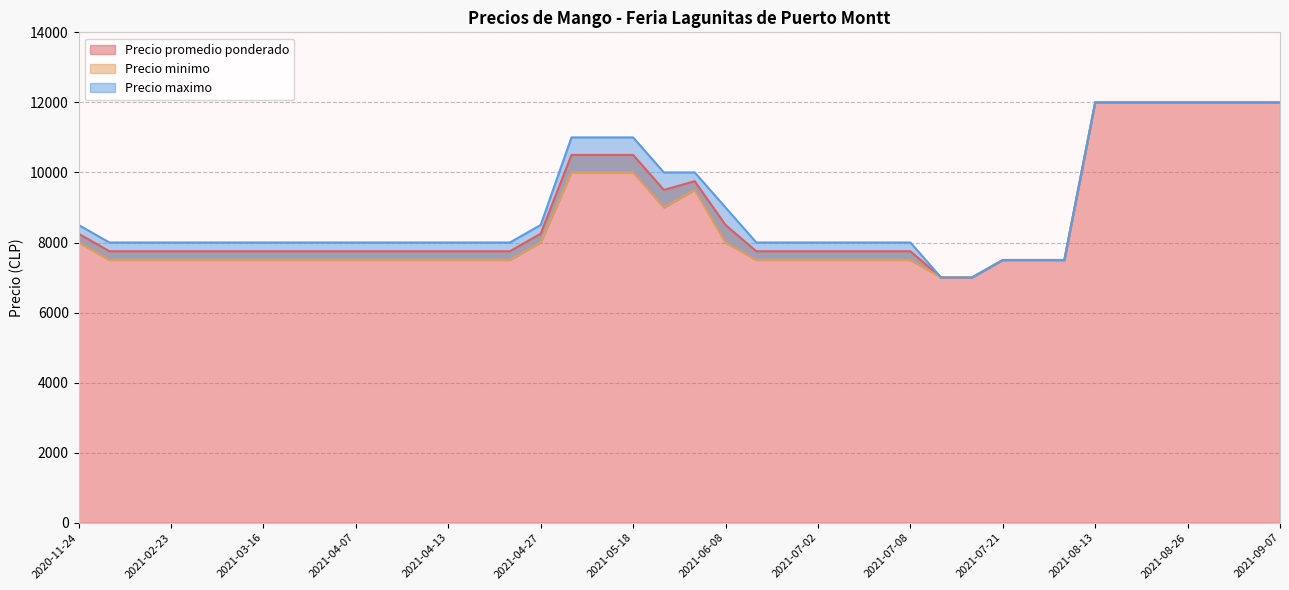

Reading left to right, list all the values displayed in this chart.

Precio promedio ponderado: 2021-04-09=7750	2021-03-23=7750	2021-08-24=12000	2021-04-08=7750	2021-08-20=12000	2021-06-15=7750	2021-07-21=7500	2021-08-13=12000	2021-07-02=7750	2021-07-07=7750	2021-06-02=9750	2021-03-03=7750	2020-11-24=8250	2021-05-14=10500	2021-04-16=7750	2021-06-30=7750	2021-06-01=9500	2021-08-27=12000	2021-04-27=8250	2020-12-04=7750	2021-03-17=7750	2021-03-16=7750	2021-04-07=7750	2021-06-08=8500	2021-09-07=12000	2021-04-13=7750	2021-07-08=7750	2021-07-14=7000	2021-02-26=7750	2021-05-18=10500	2021-02-23=7750	2021-08-26=12000	2021-05-11=10500	2021-04-14=7750	2021-07-22=7500	2021-07-06=7750	2021-02-19=7750	2021-07-23=7500	2021-07-15=7000	2021-09-03=12000
Precio minimo: 2021-04-09=7500	2021-03-23=7500	2021-08-24=12000	2021-04-08=7500	2021-08-20=12000	2021-06-15=7500	2021-07-21=7500	2021-08-13=12000	2021-07-02=7500	2021-07-07=7500	2021-06-02=9500	2021-03-03=7500	2020-11-24=8000	2021-05-14=10000	2021-04-16=7500	2021-06-30=7500	2021-06-01=9000	2021-08-27=12000	2021-04-27=8000	2020-12-04=7500	2021-03-17=7500	2021-03-16=7500	2021-04-07=7500	2021-06-08=8000	2021-09-07=12000	2021-04-13=7500	2021-07-08=7500	2021-07-14=7000	2021-02-26=7500	2021-05-18=10000	2021-02-23=7500	2021-08-26=12000	2021-05-11=10000	2021-04-14=7500	2021-07-22=7500	2021-07-06=7500	2021-02-19=7500	2021-07-23=7500	2021-07-15=7000	2021-09-03=12000
Precio maximo: 2021-04-09=8000	2021-03-23=8000	2021-08-24=12000	2021-04-08=8000	2021-08-20=12000	2021-06-15=8000	2021-07-21=7500	2021-08-13=12000	2021-07-02=8000	2021-07-07=8000	2021-06-02=10000	2021-03-03=8000	2020-11-24=8500	2021-05-14=11000	2021-04-16=8000	2021-06-30=8000	2021-06-01=10000	2021-08-27=12000	2021-04-27=8500	2020-12-04=8000	2021-03-17=8000	2021-03-16=8000	2021-04-07=8000	2021-06-08=9000	2021-09-07=12000	2021-04-13=8000	2021-07-08=8000	2021-07-14=7000	2021-02-26=8000	2021-05-18=11000	2021-02-23=8000	2021-08-26=12000	2021-05-11=11000	2021-04-14=8000	2021-07-22=7500	2021-07-06=8000	2021-02-19=8000	2021-07-23=7500	2021-07-15=7000	2021-09-03=12000